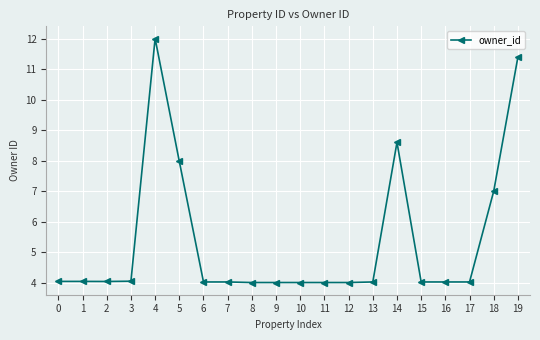

True or false: the data has more than 1 interior local peaks.

True